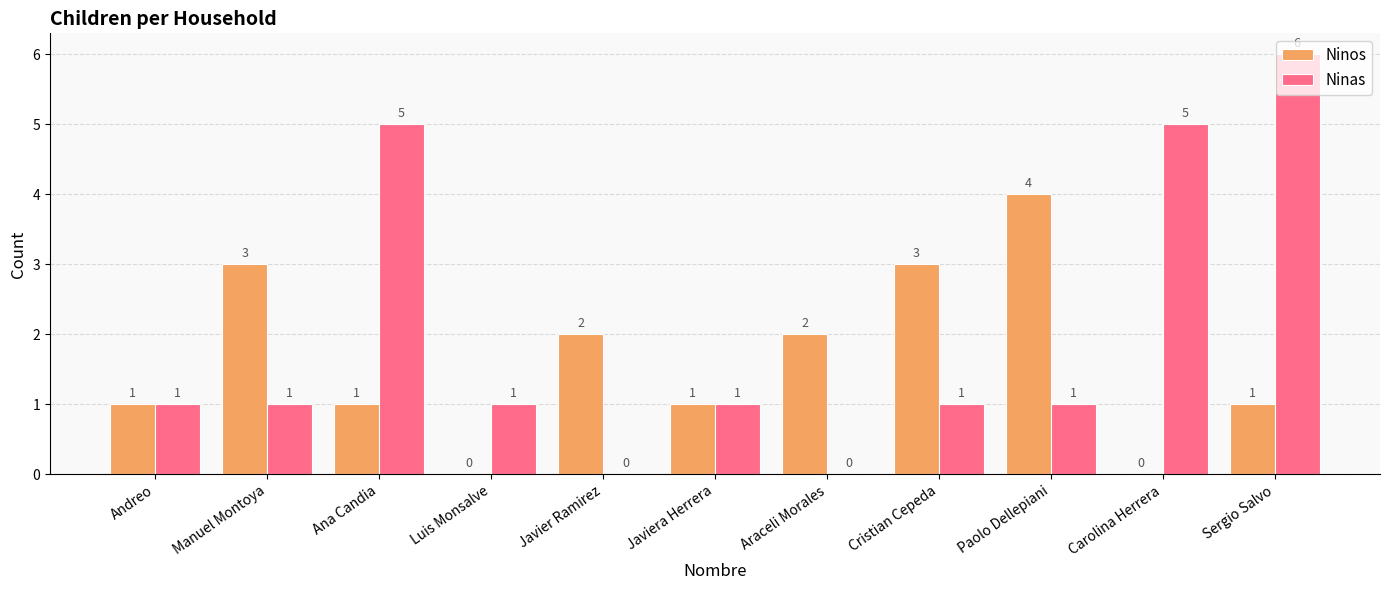

At which category is the sum across all series the highest?

Sergio Salvo